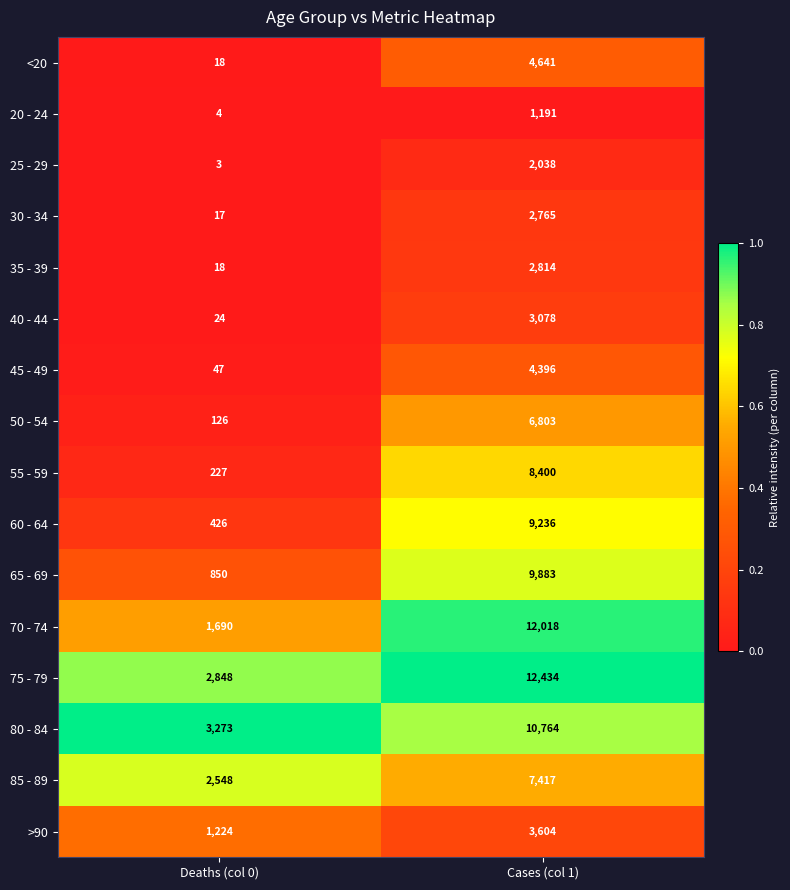

The value of 60 - 64 at Deaths (col 0) is 201. True or false?

False